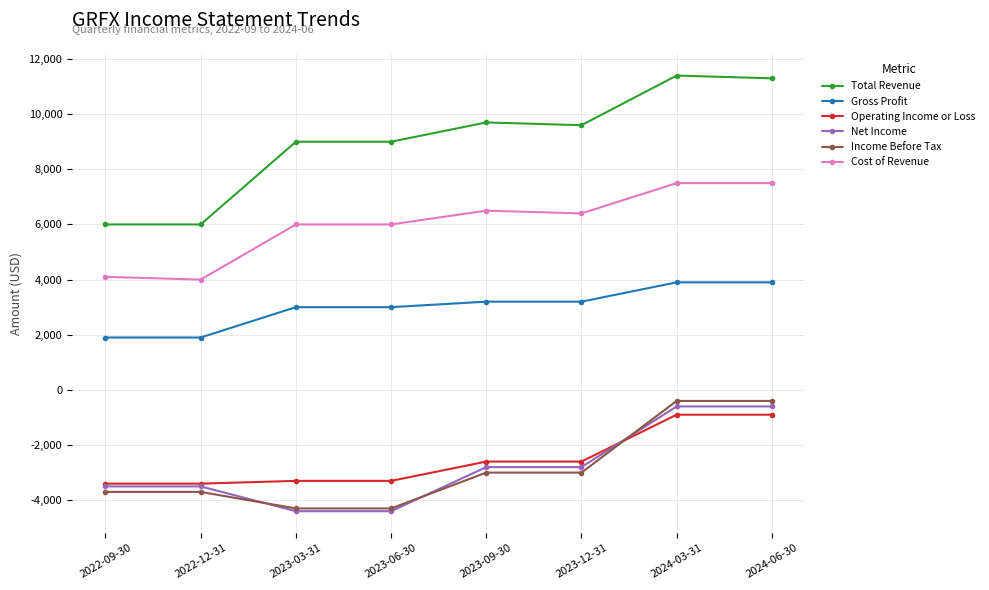

Is it true that Total Revenue equals 9600 at 2023-12-31?

True